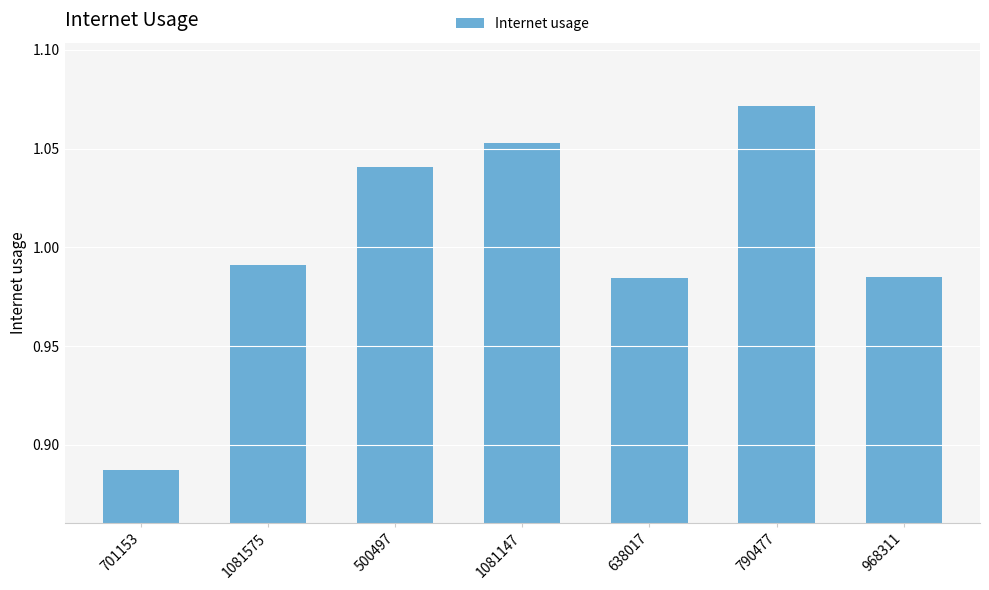

What is the label of the 6th bar from the right?

1081575